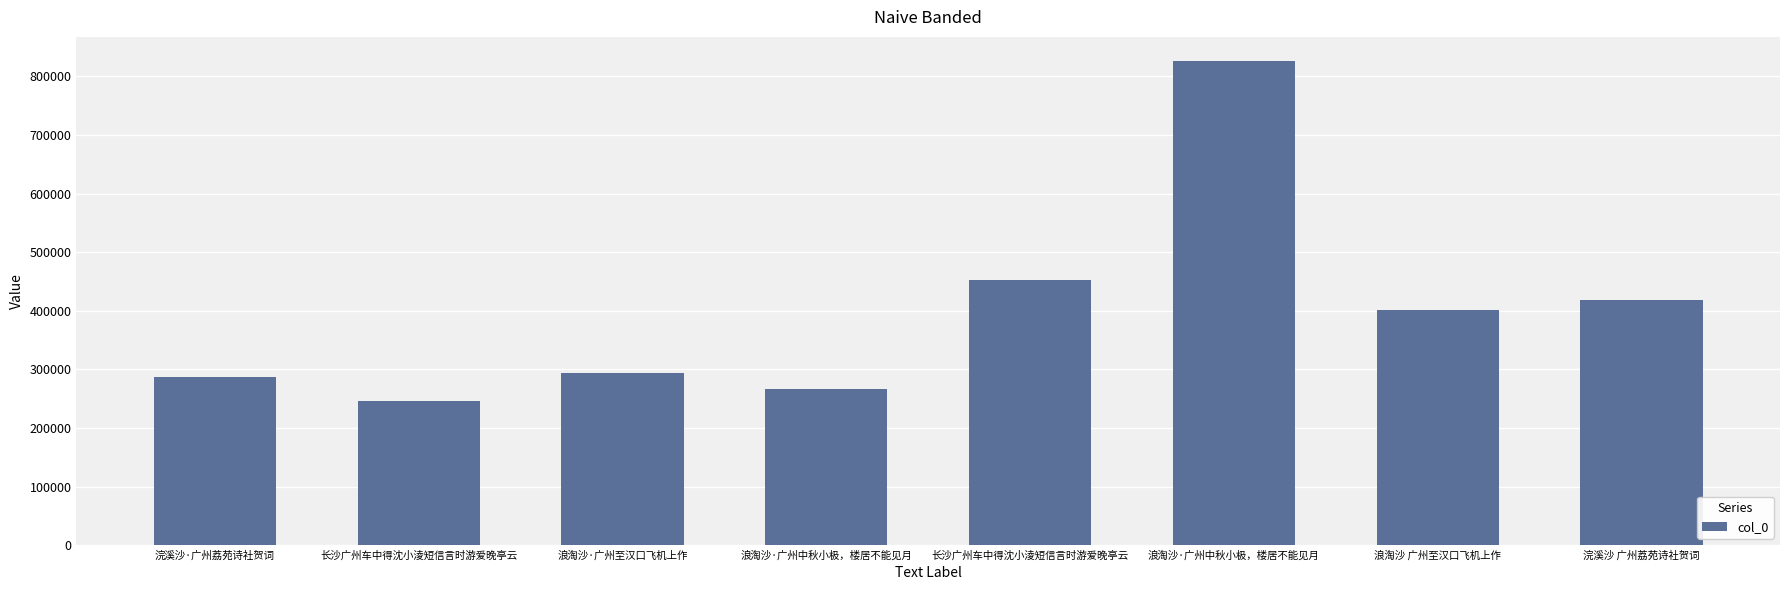

Are the bars horizontal?

No